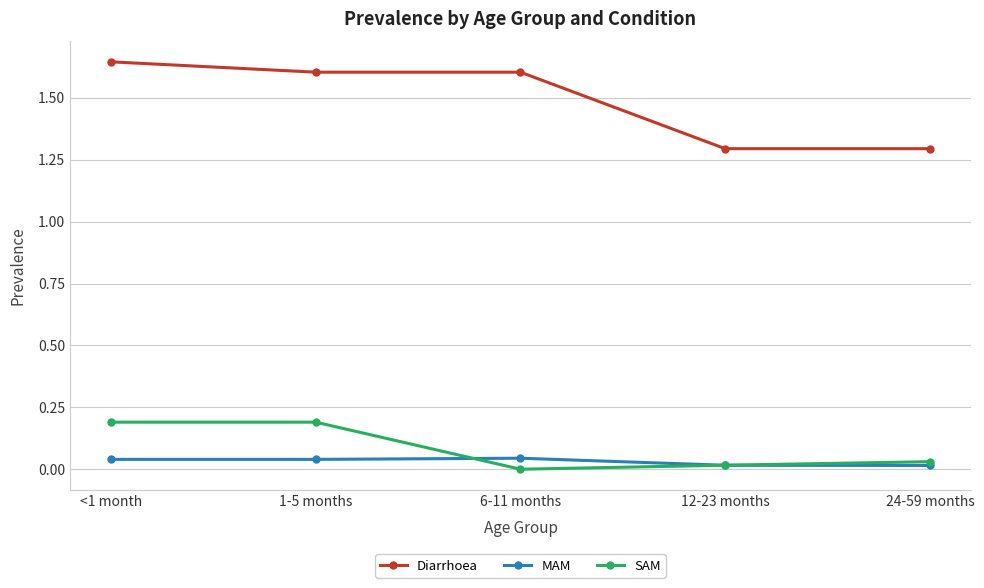

Does the chart display data point markers on the line(s)?

Yes